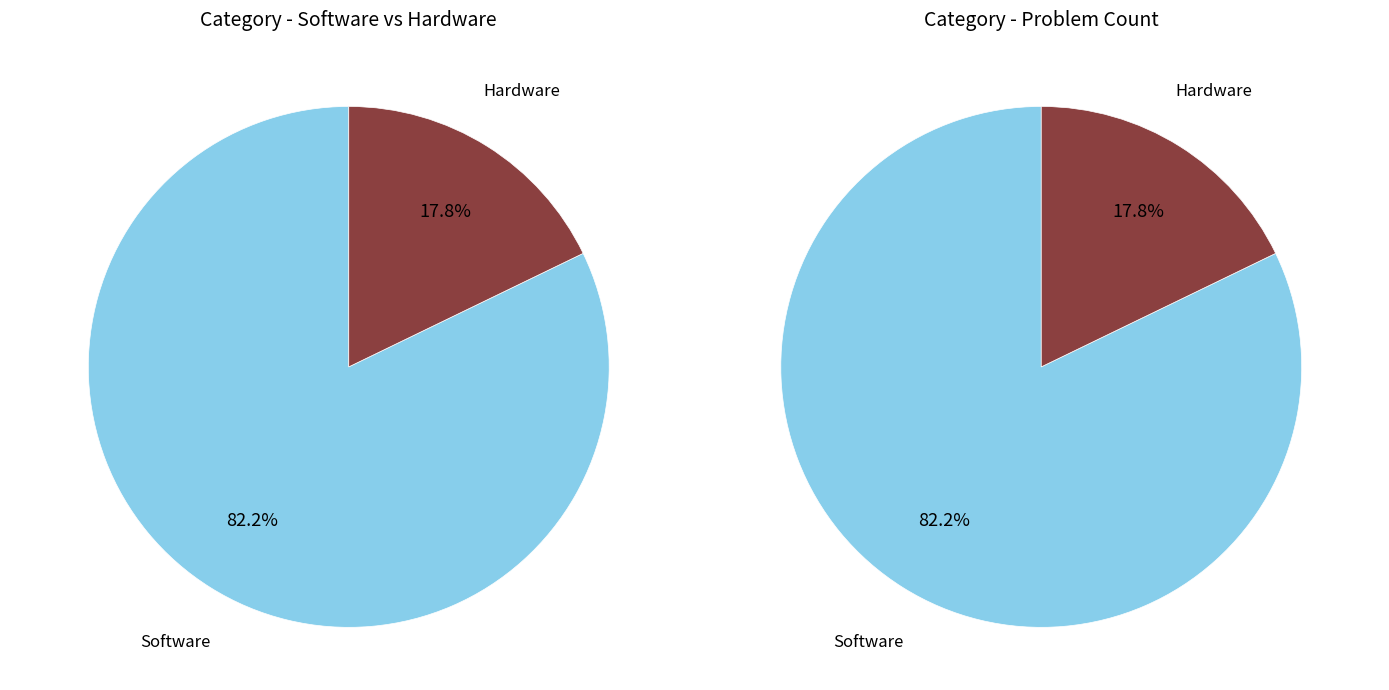

How many slices are in this pie chart?

2